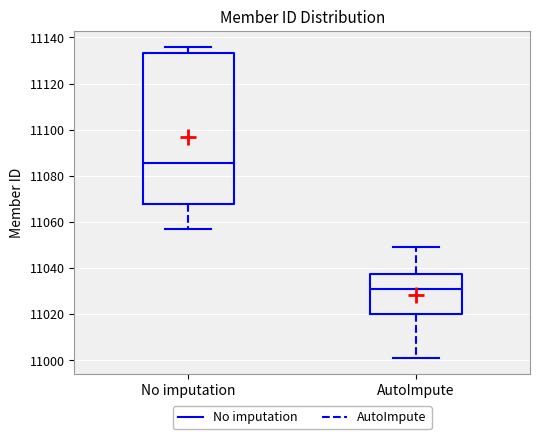

Comparing the boxes themselves (not the whiskers), which one is the tallest?

No imputation